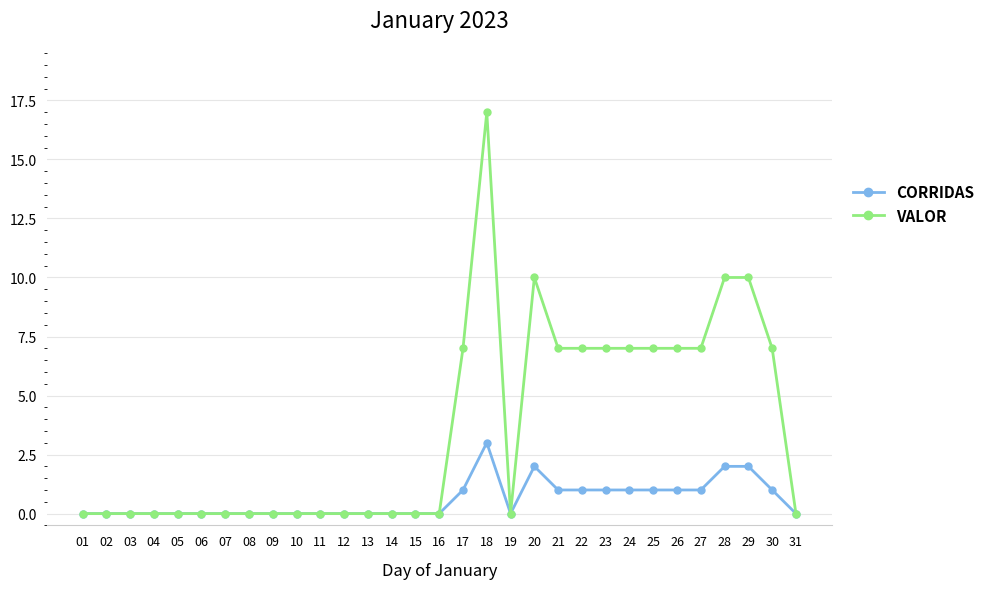

List the series in order of their overall mean, lowest first.

CORRIDAS, VALOR